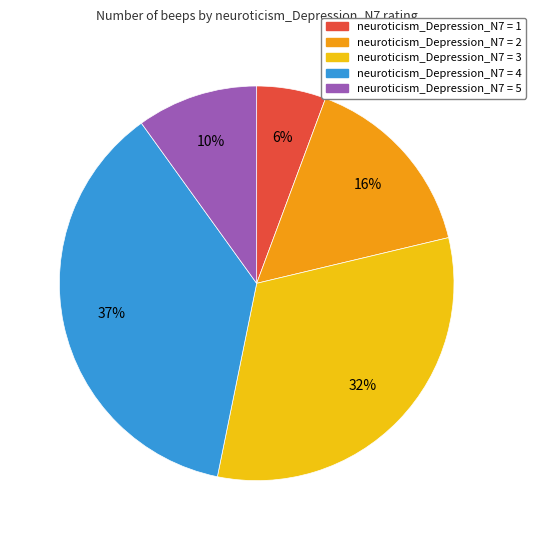

Count the number of slices in the pie.

5